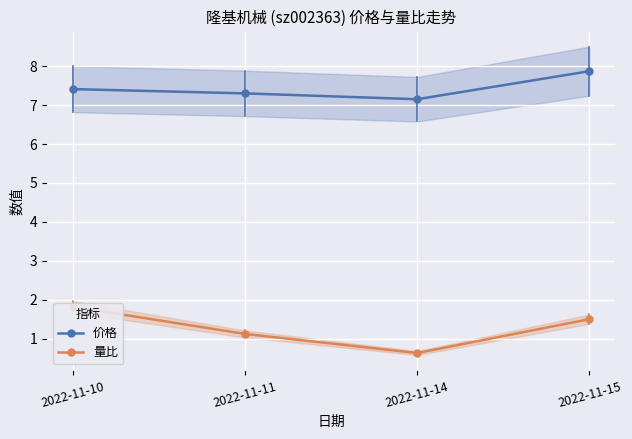

The value of 价格 at 2022-11-11 is 7.3. True or false?

True